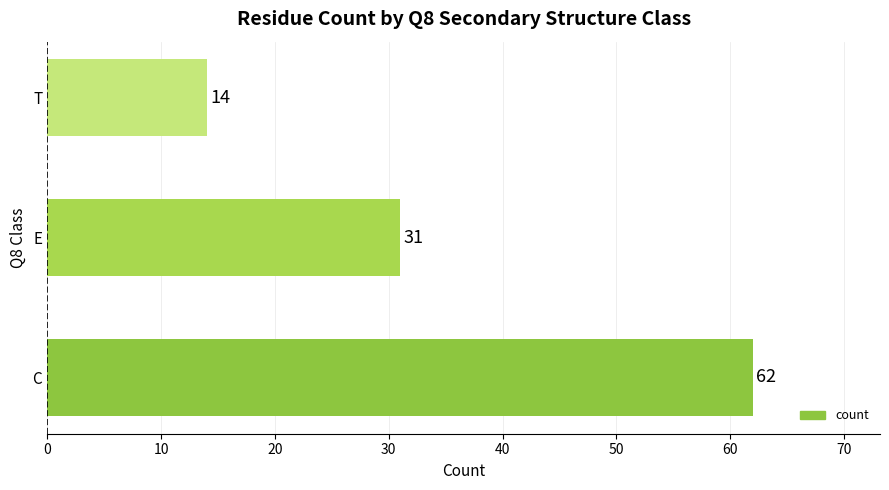

How many values are between 14 and 62?

3